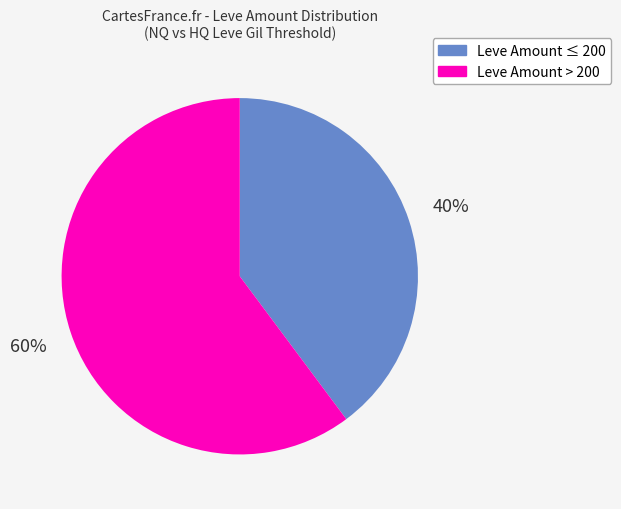

To the nearest percent, what is the difference between the largest and smallest slice percentages?

20%